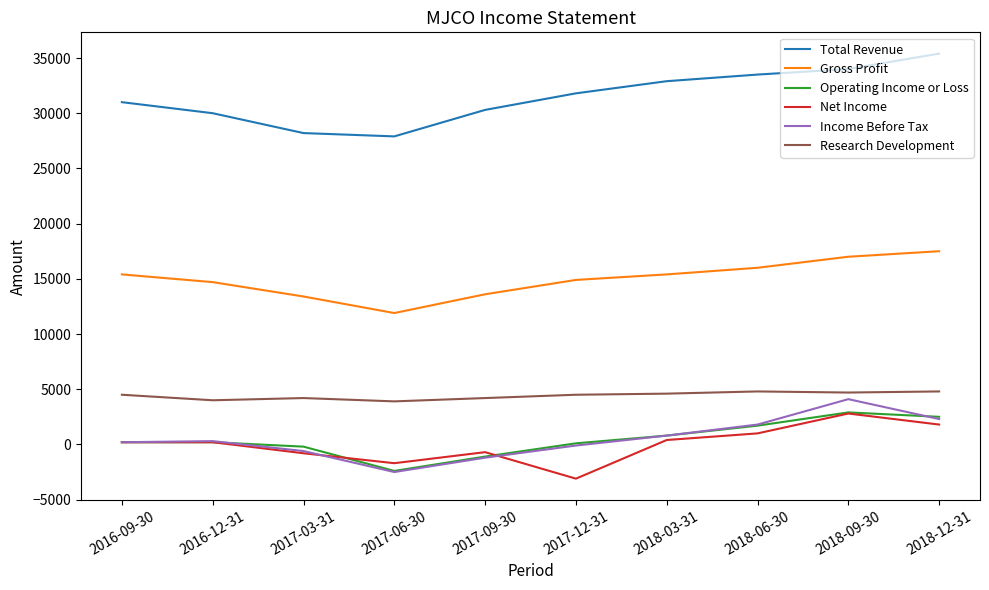

True or false: Research Development and Total Revenue intersect in this chart.

False